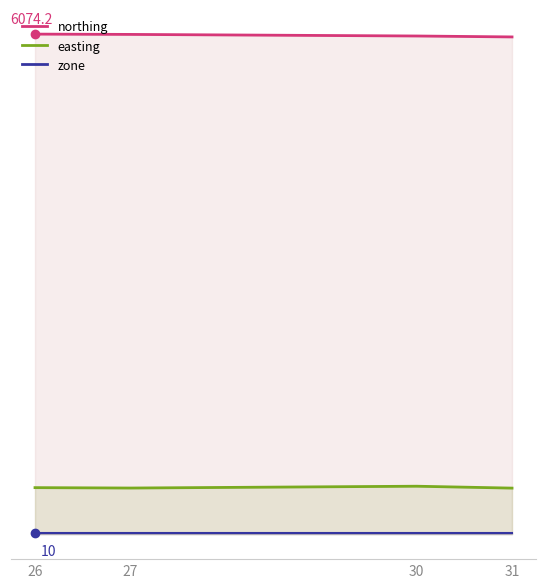

Which series has the largest range (max minus min)?

northing